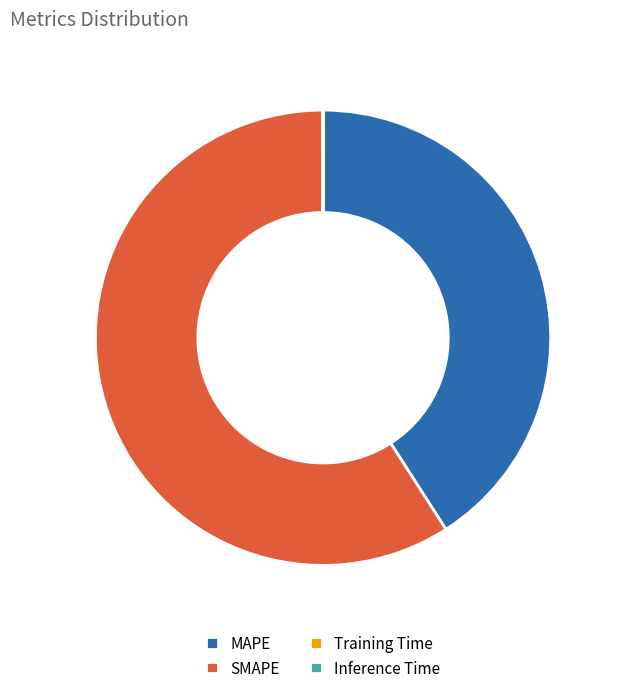

Do MAPE and SMAPE together represent more than half of the pie?

Yes